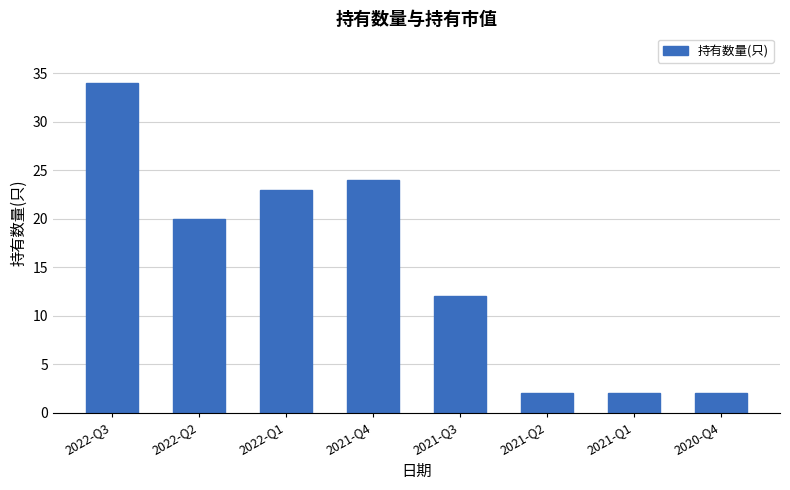

The value at 2022-Q1 is 23. True or false?

True